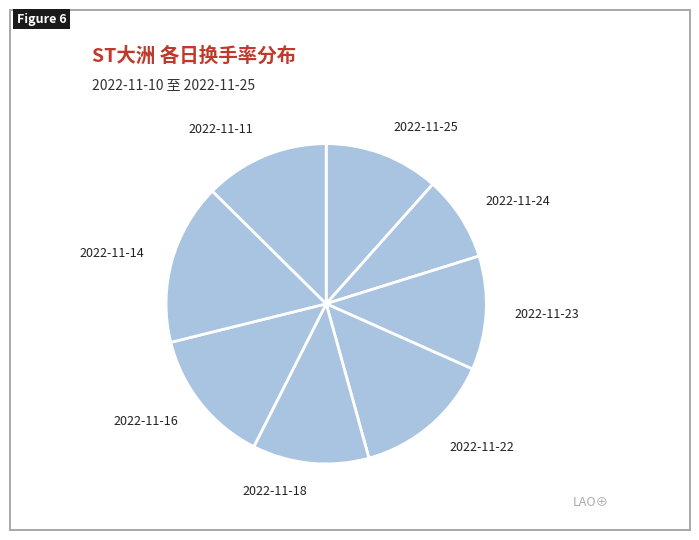

Do 2022-11-24 and 2022-11-16 together represent more than half of the pie?

No